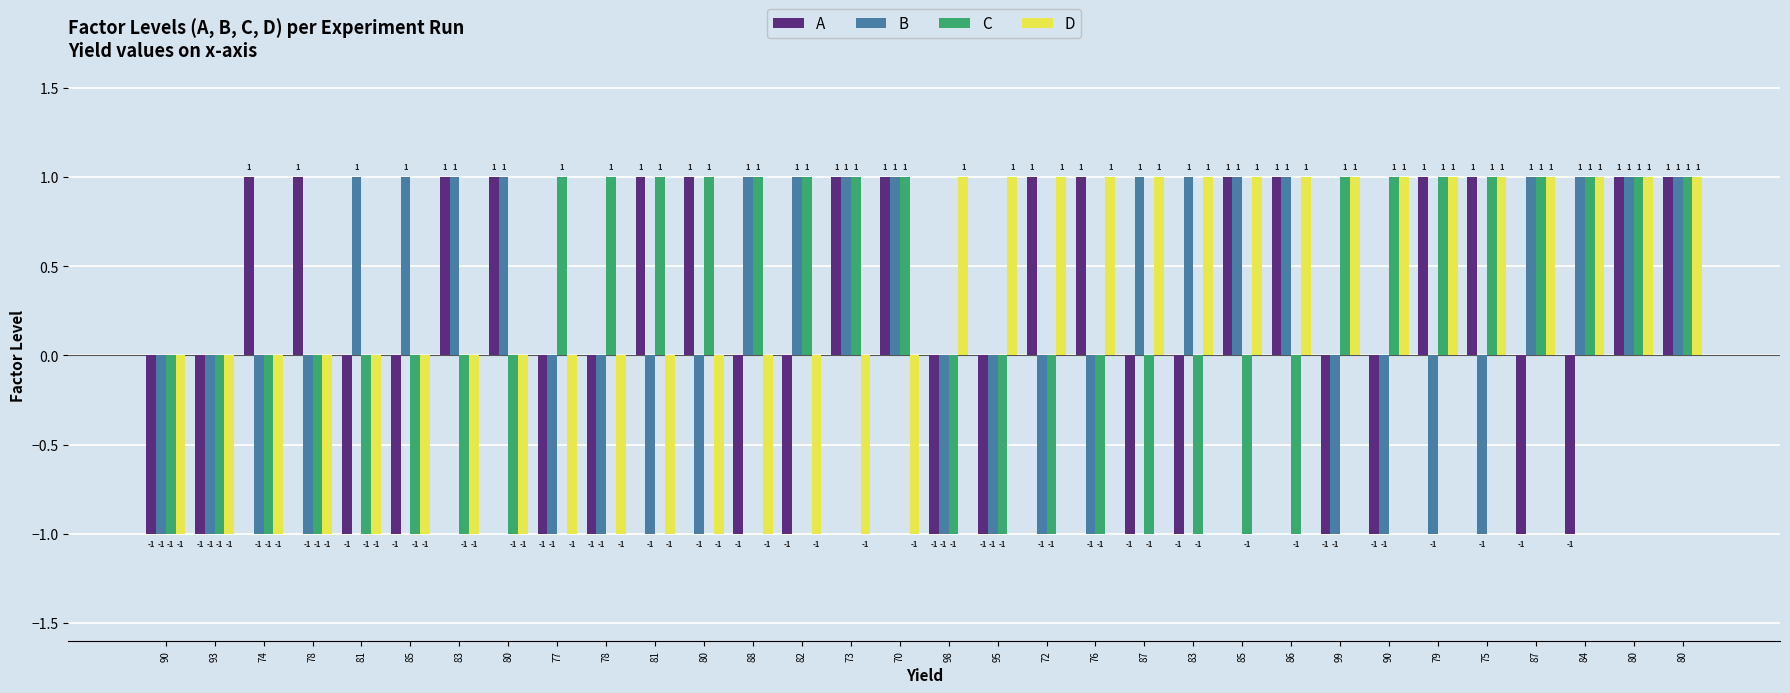

Rank the categories by C value from highest to lowest.

77, 78, 81, 80, 88, 82, 73, 70, 99, 90, 79, 75, 87, 84, 80, 80, 90, 93, 74, 78, 81, 85, 83, 80, 98, 95, 72, 76, 87, 83, 85, 86